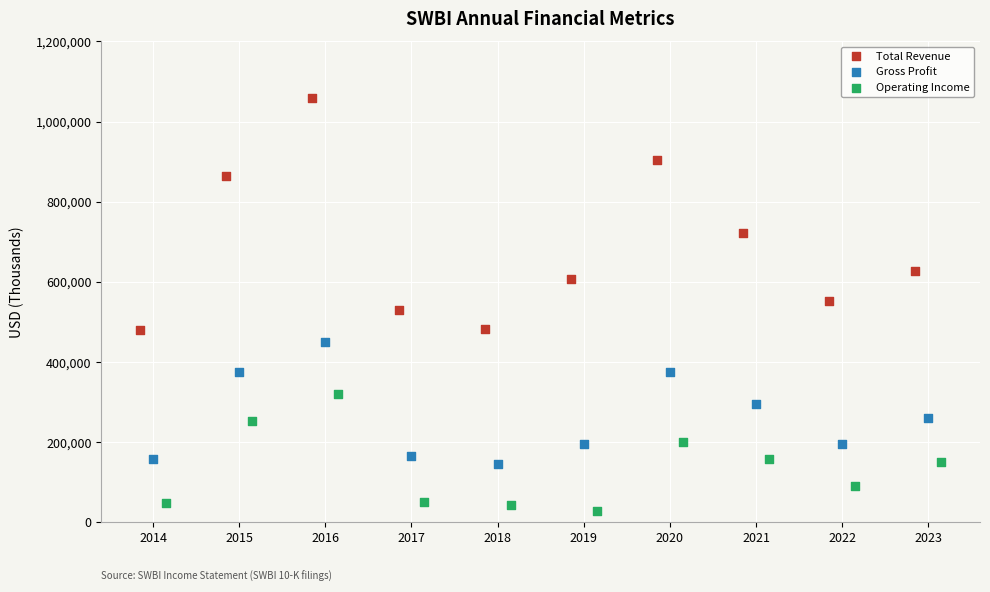

Which series has the widest spread of Y values?

Total Revenue